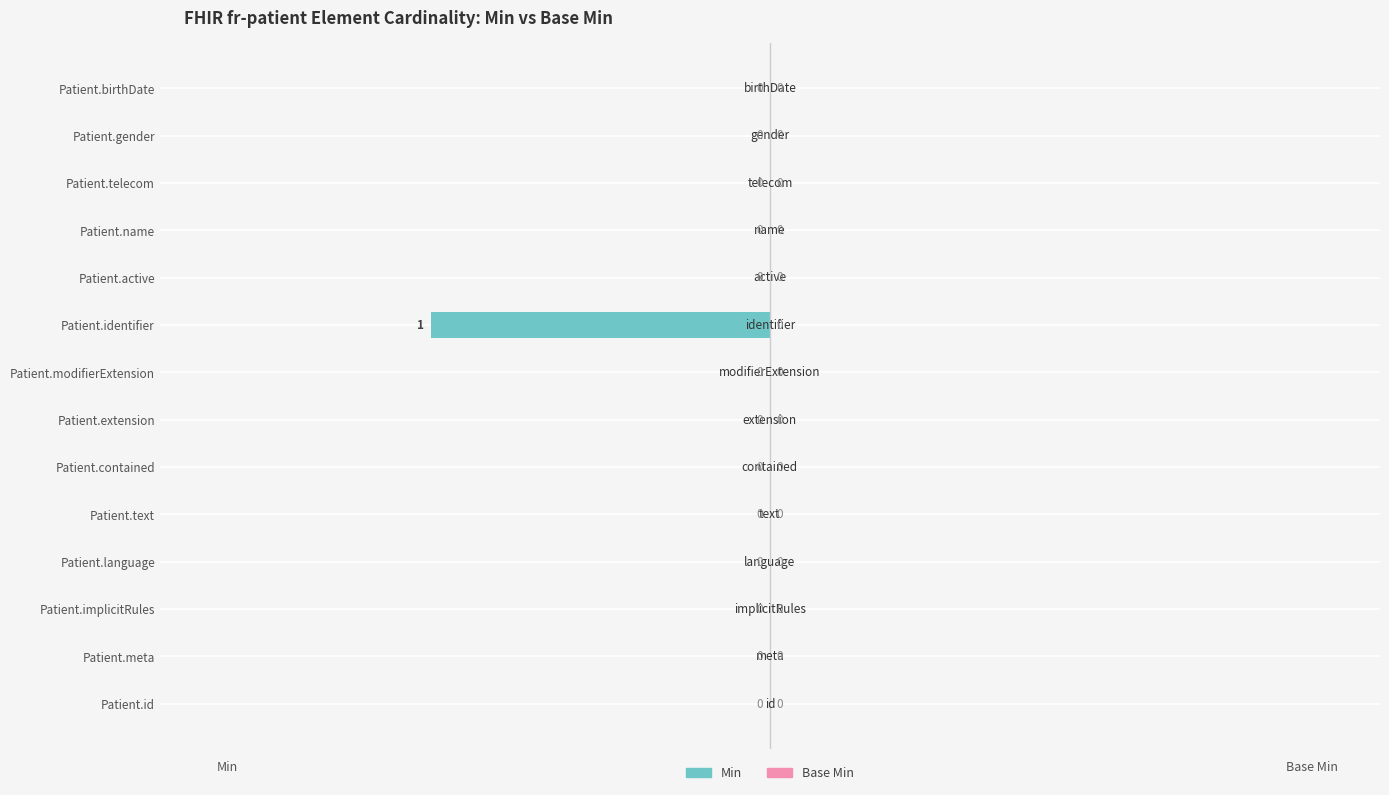

Reading bottom to top, list all the values displayed in this chart.

Patient.id=0	Patient.meta=0	Patient.implicitRules=0	Patient.language=0	Patient.text=0	Patient.contained=0	Patient.extension=0	Patient.modifierExtension=0	Patient.identifier=-1	Patient.active=0	Patient.name=0	Patient.telecom=0	Patient.gender=0	Patient.birthDate=0